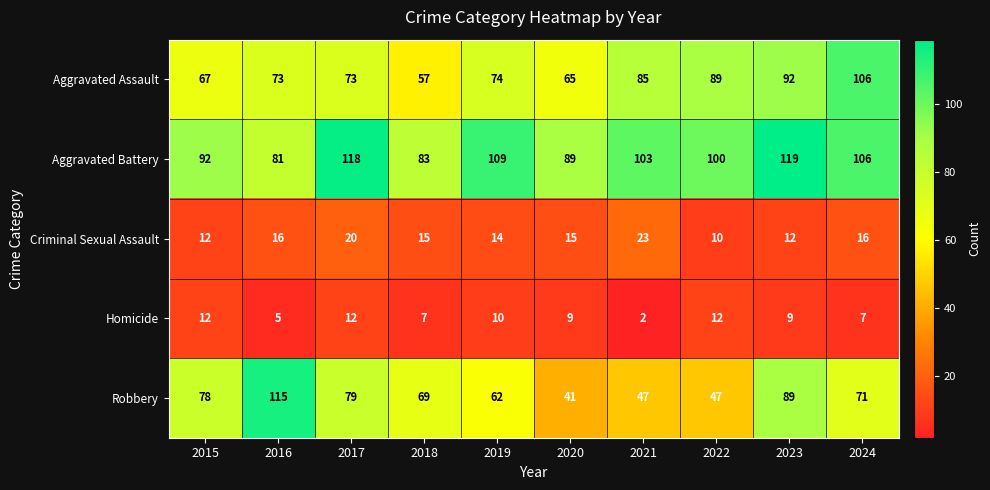

Is it true that Aggravated Battery equals 57 at 2022?

False